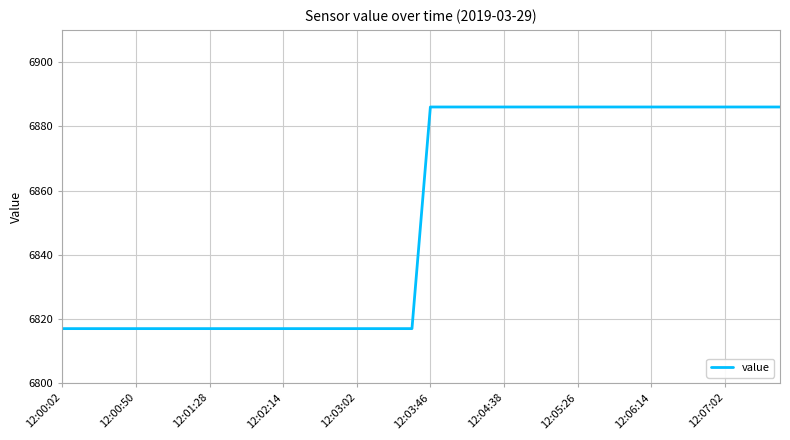

What is the difference between the maximum and minimum values?

69